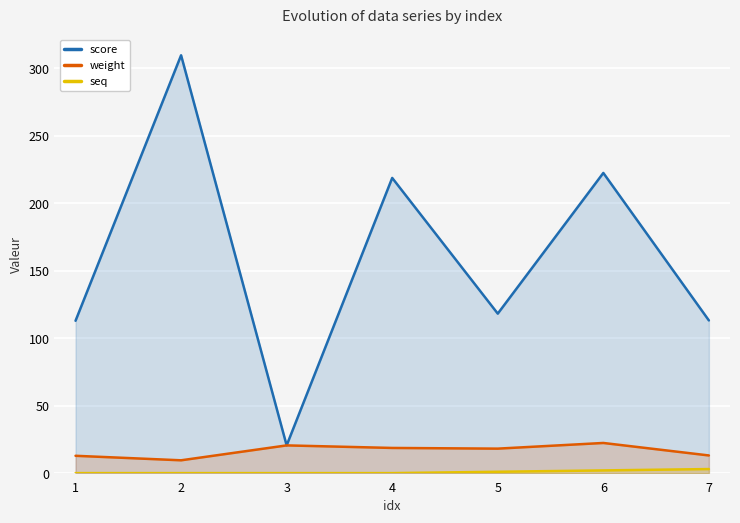

Which category has the lowest value in the weight series?

2